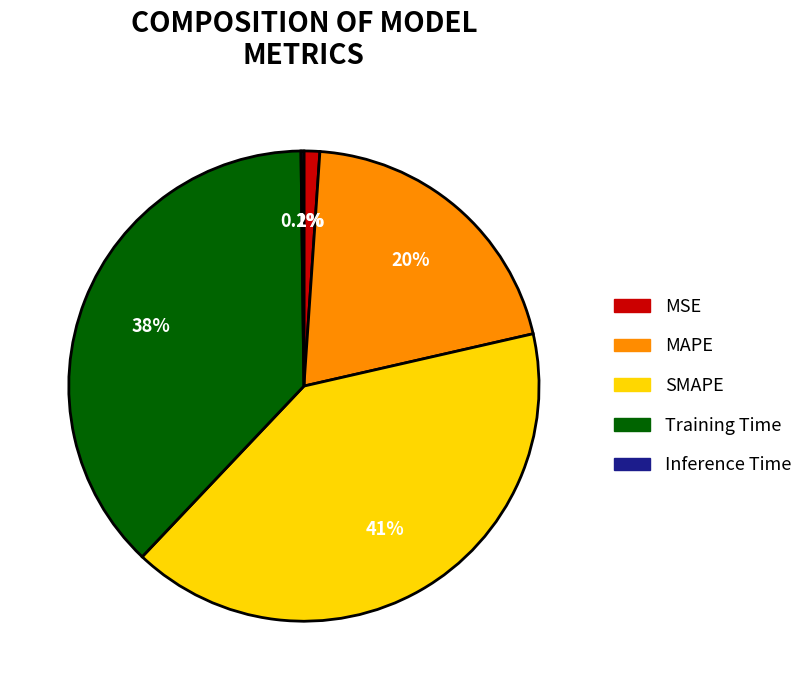

Does MAPE represent more than half of the total?

No